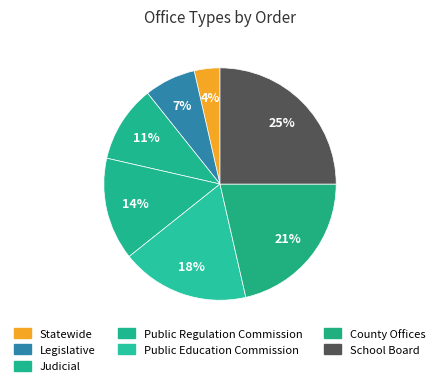

To the nearest percent, what is the average slice percentage?

14%